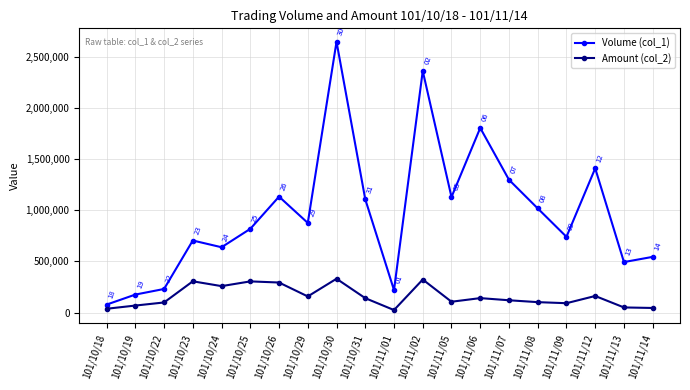

Which category has the lowest value across all series?

101/11/01